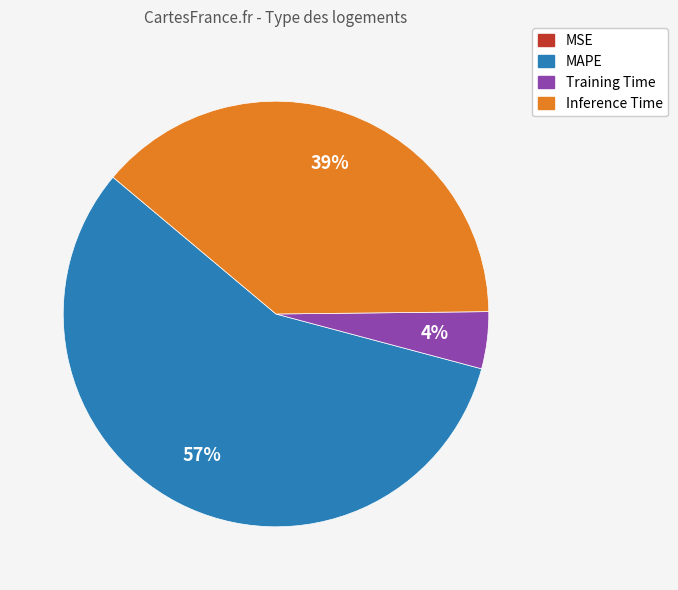

To the nearest percent, what is the average slice percentage?

25%